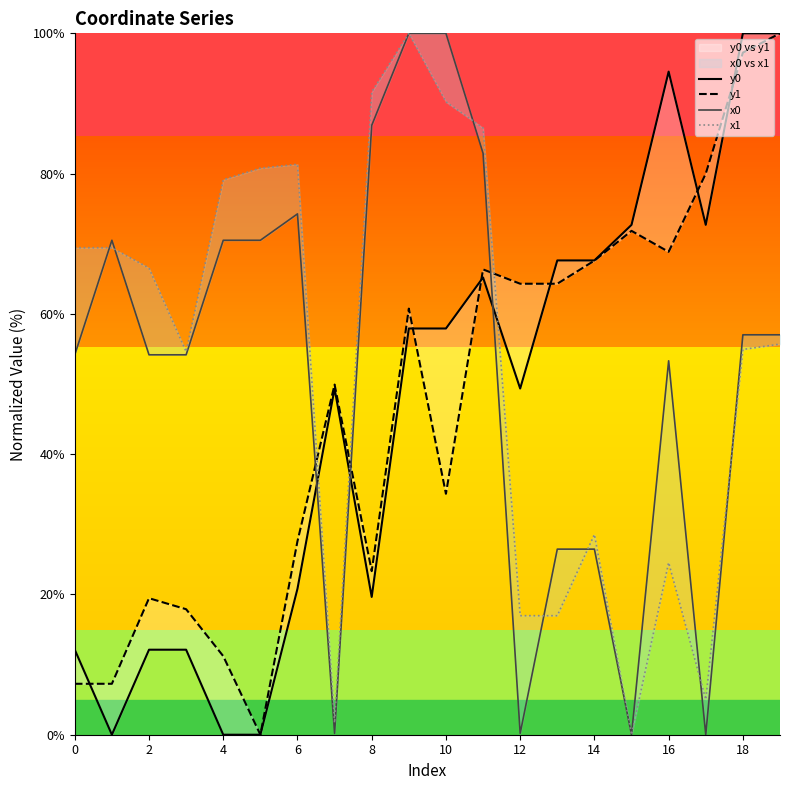

True or false: y1 has more than 0 points higher than both neighbors.

True